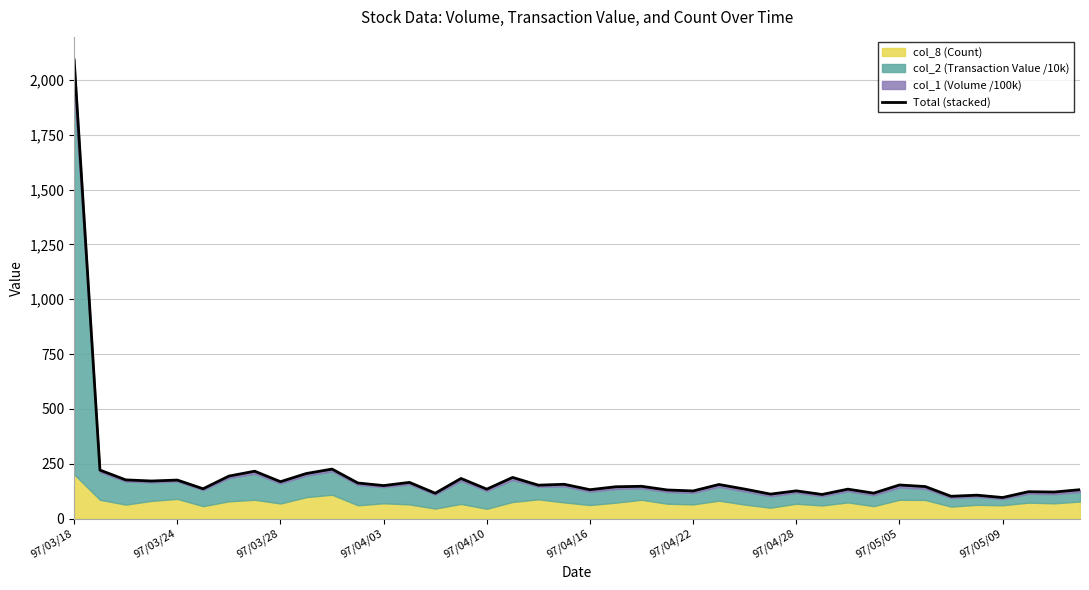

True or false: the data shows 295.8 at 97/04/28.

False